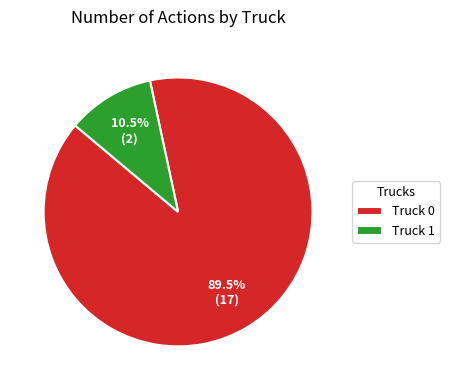

Count the number of slices in the pie.

2